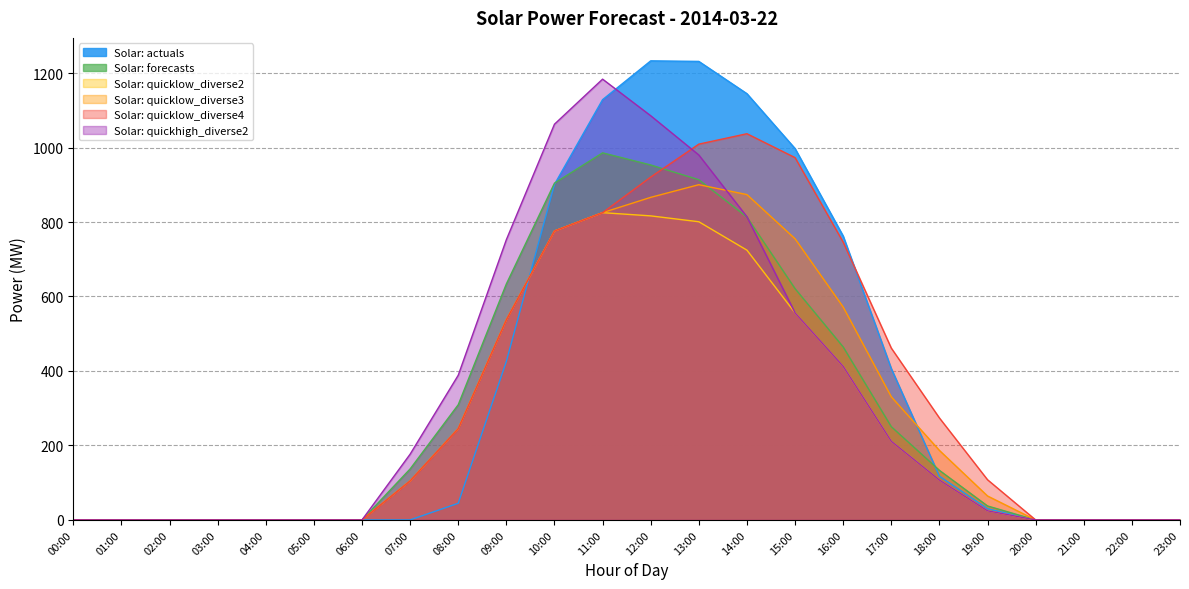

At how many categories does at least one series exceed 1053?

5